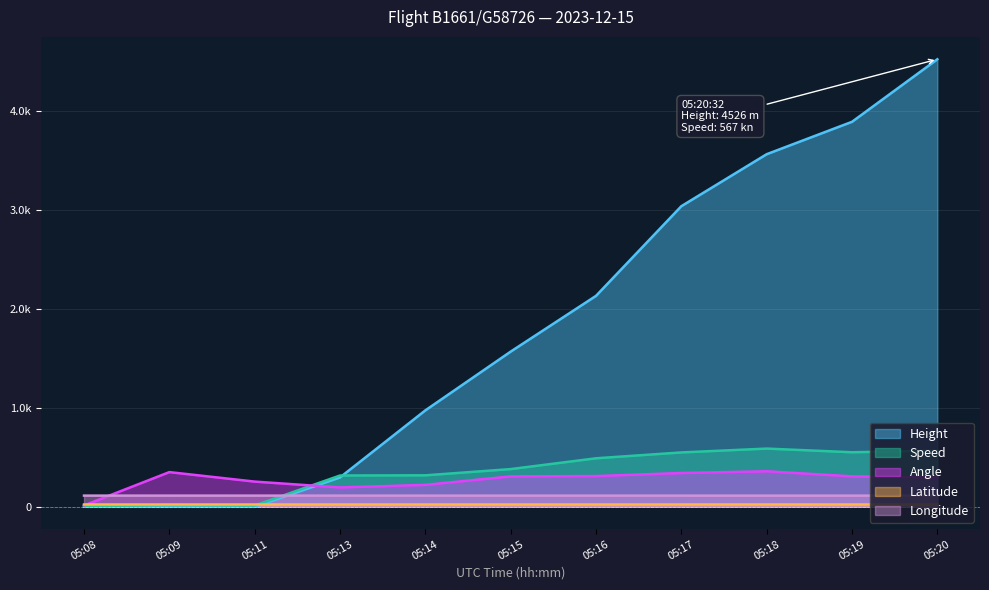

Which has a higher value, 05:08 or 05:15?

05:15